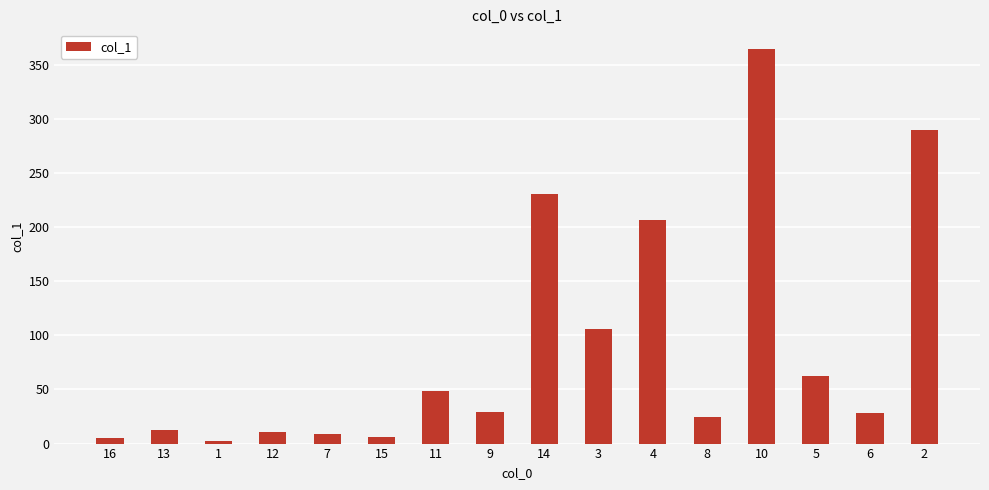

What is the greatest value displayed?

364.4